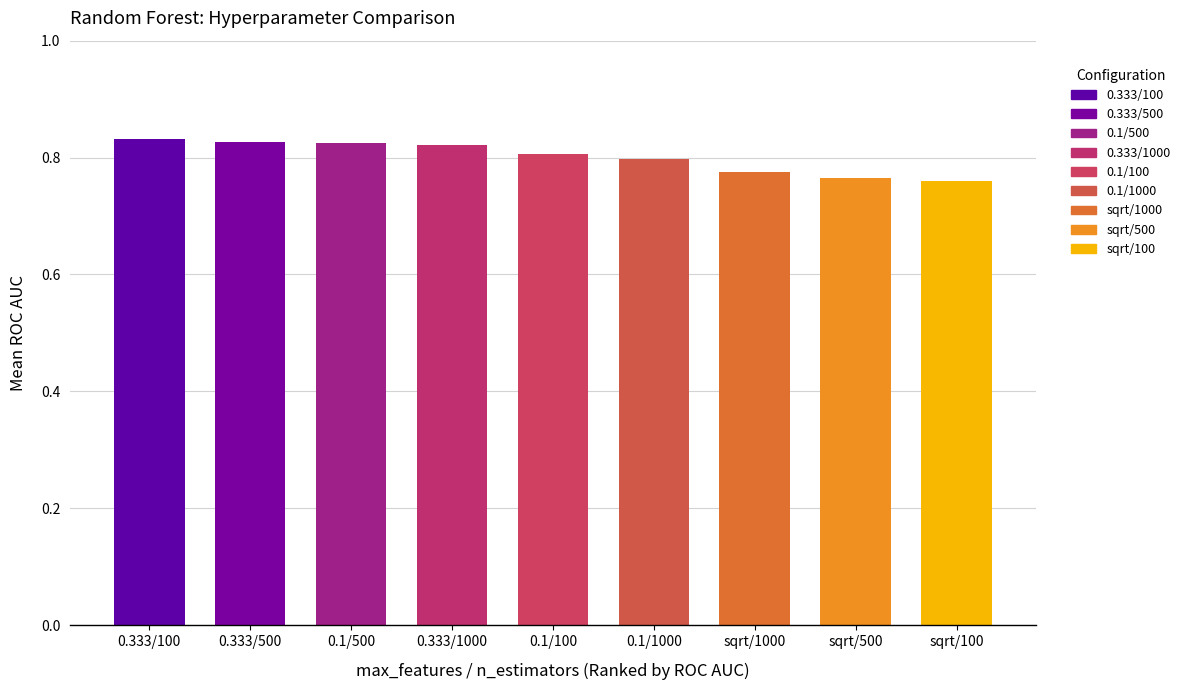

Between 0.1/100 and 0.333/100, which is larger?

0.333/100